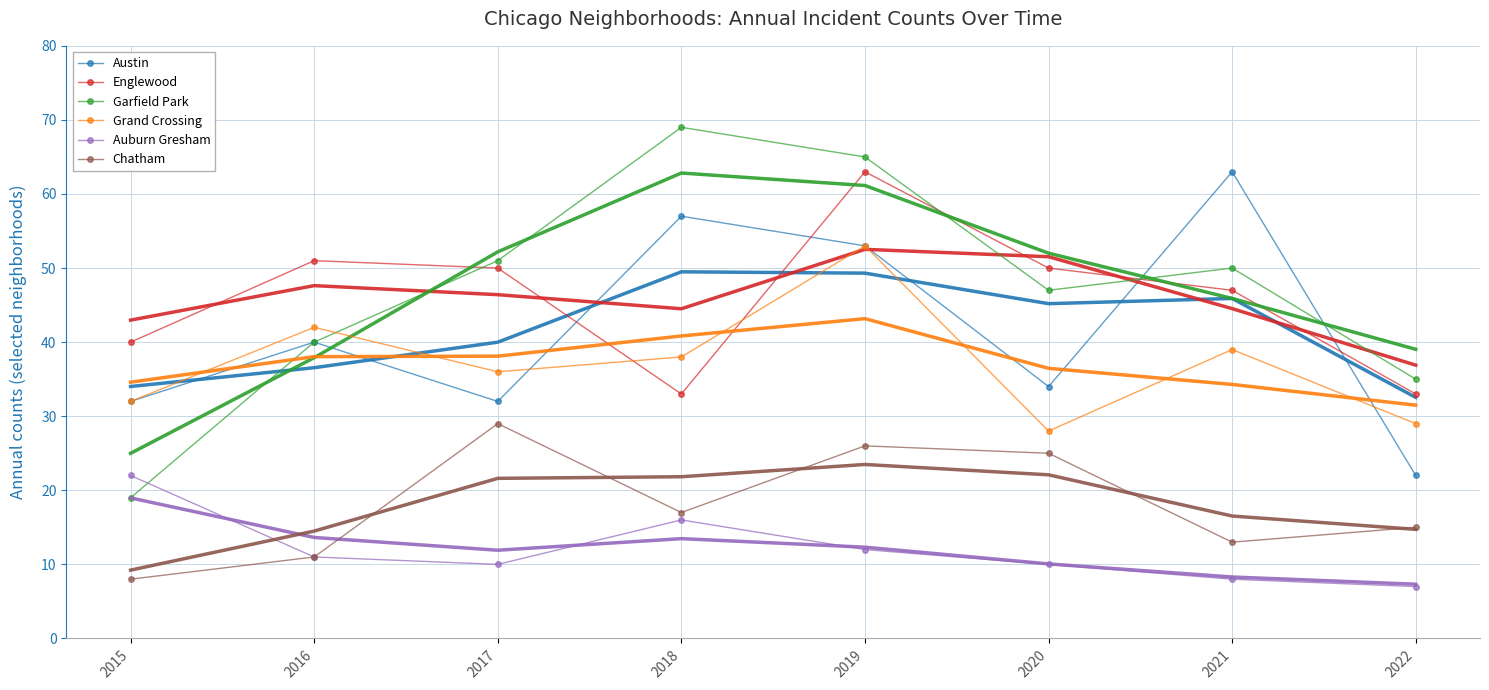

Read the Austin value at 2016, to the nearest 5.

40